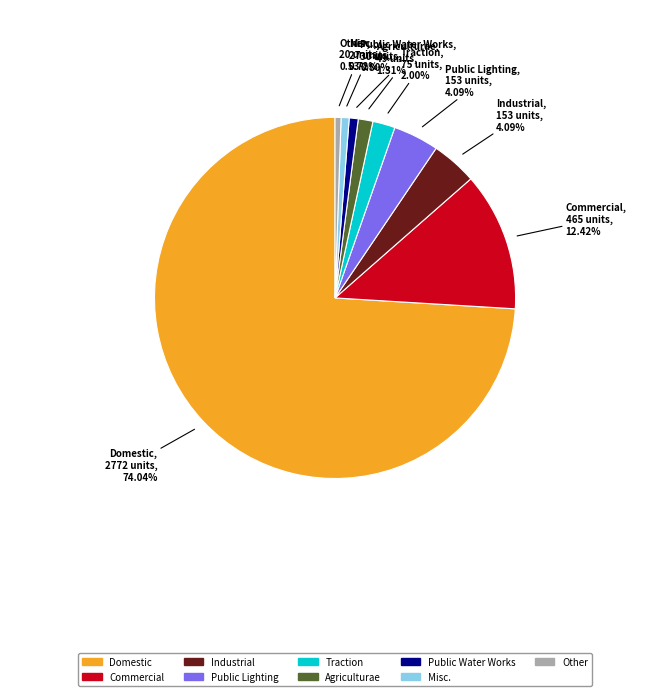

How many slices are in this pie chart?

9